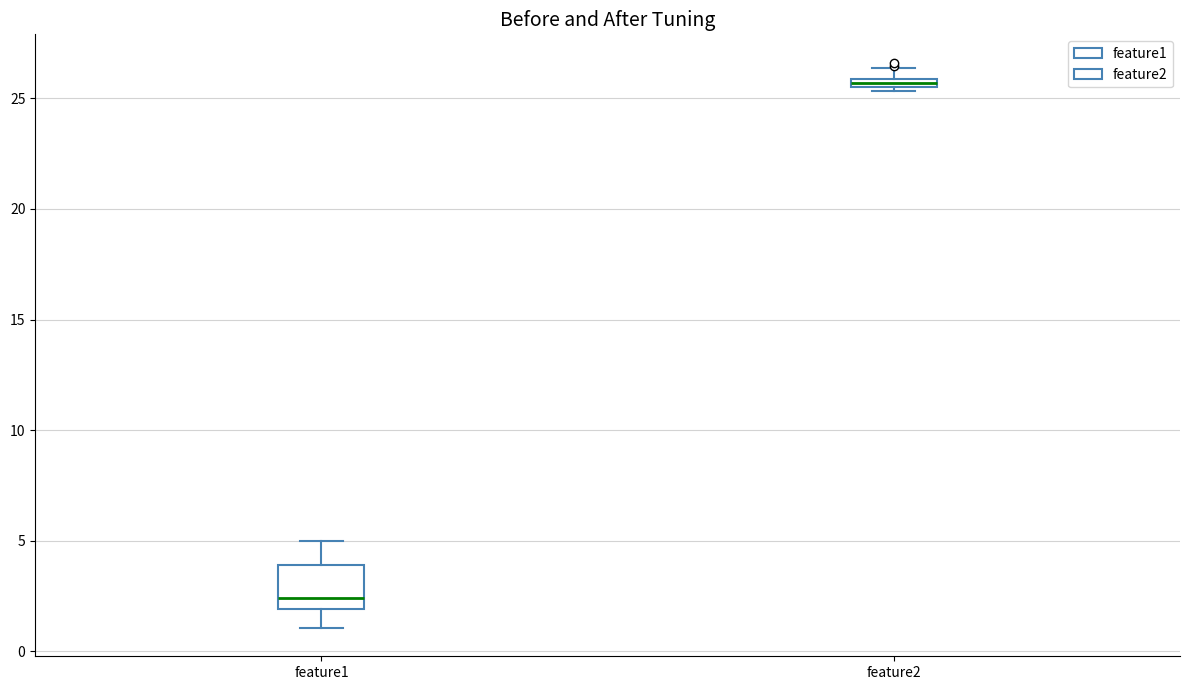

Which box's median line is the lowest?

feature1